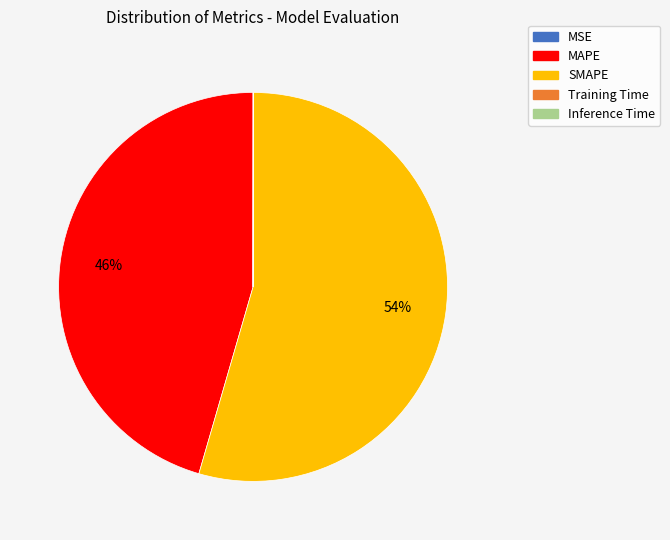

To the nearest percent, what is the average slice percentage?

20%